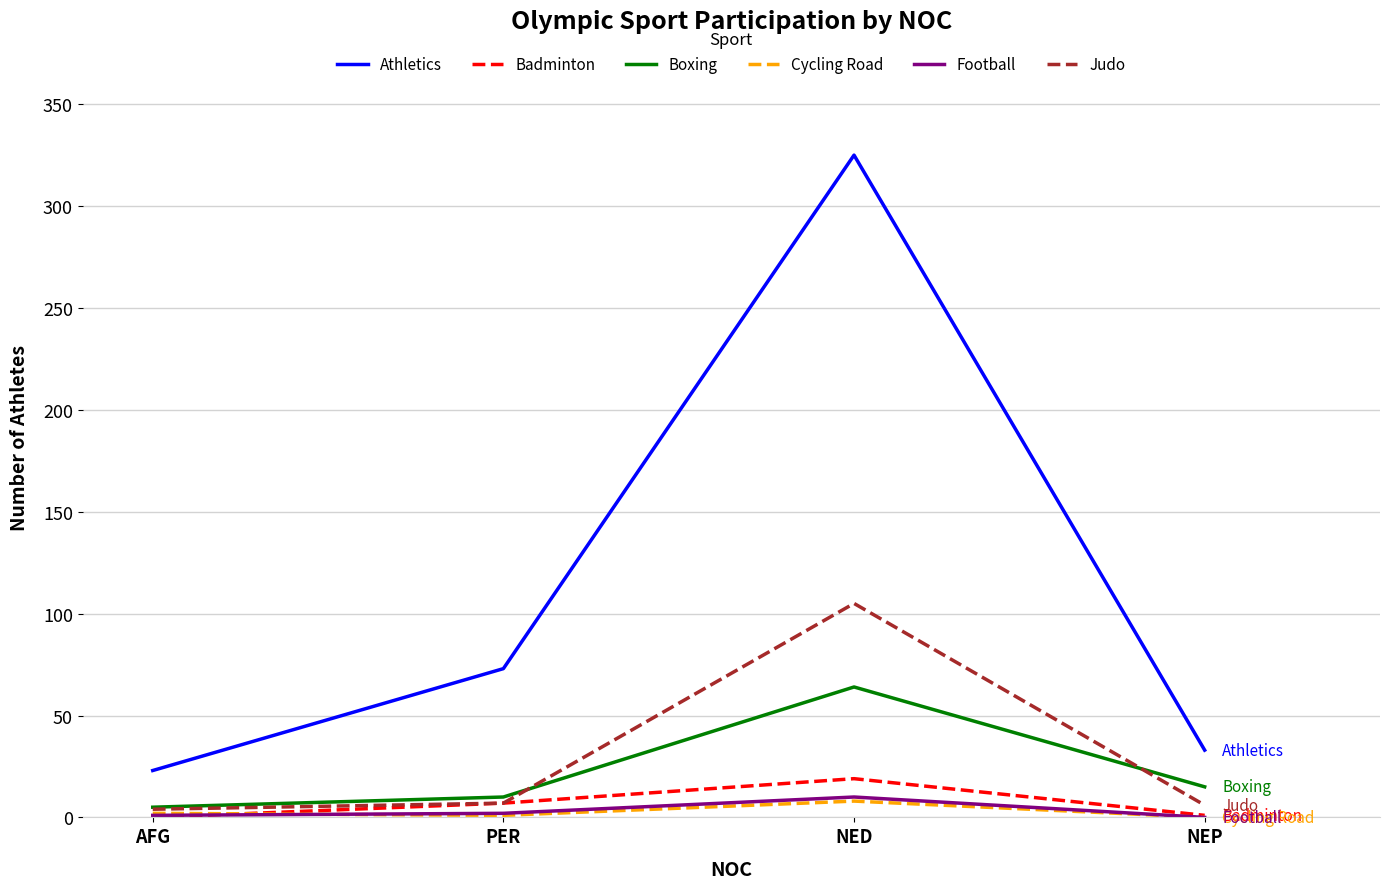

Which series has the widest spread of values?

Athletics